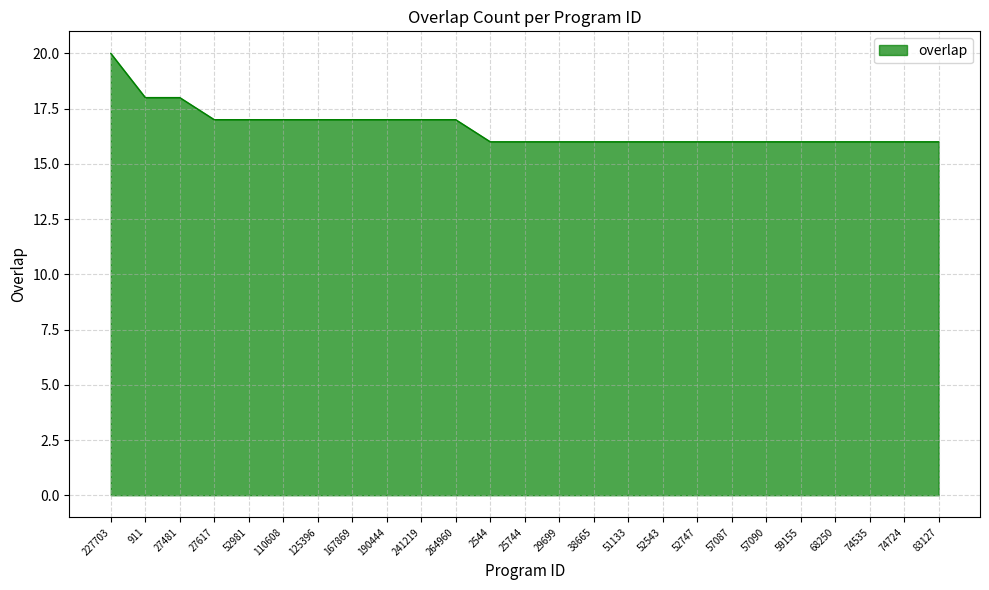

What is the sum of all values?

416